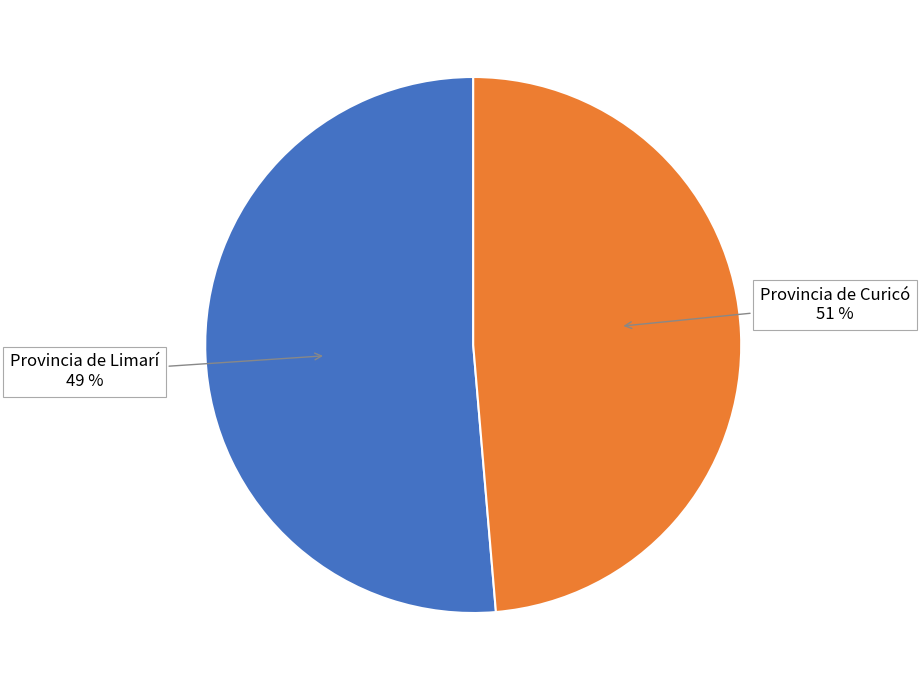

What is the largest slice in the pie chart?

Provincia de Curicó